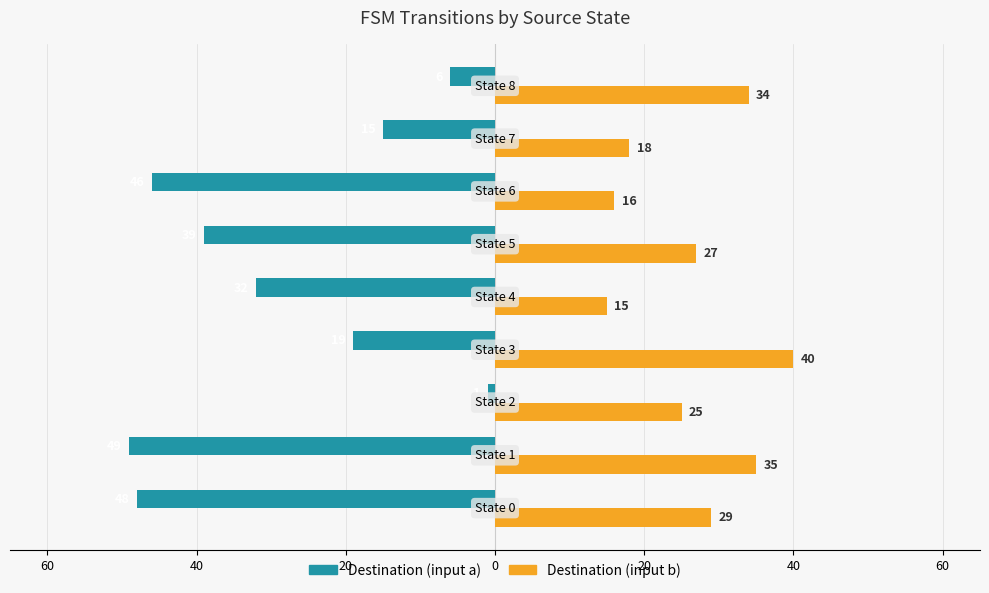

What are all the series names shown in the legend?

Destination (input a), Destination (input b)